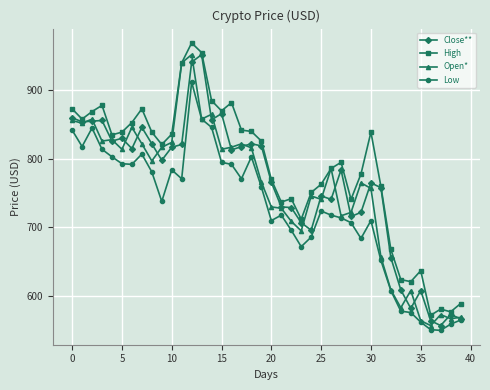

What is the value of the Low point at the 31st from the left?

710